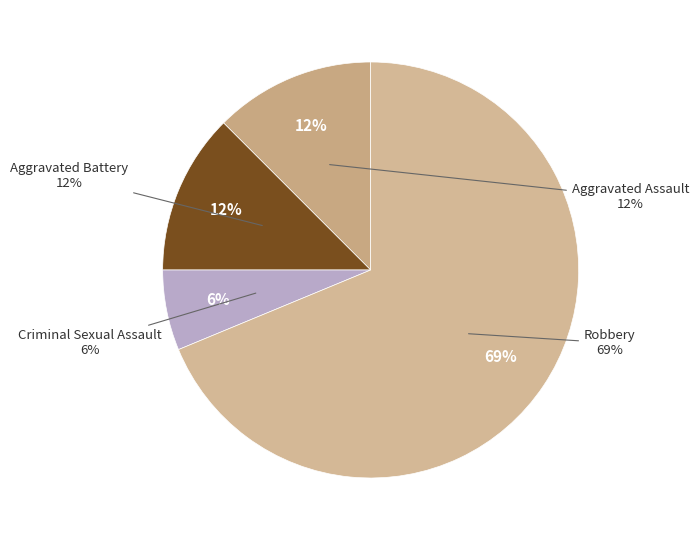

What is the largest slice in the pie chart?

Robbery